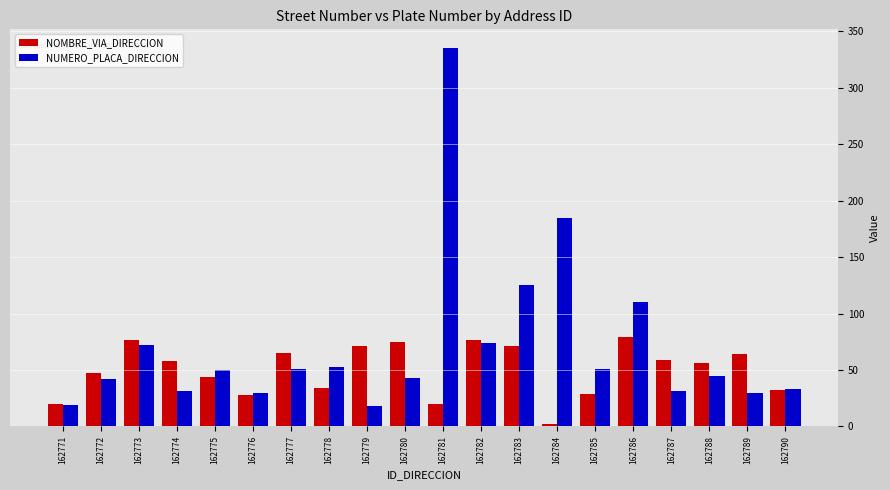

How many bars are there in total?

40